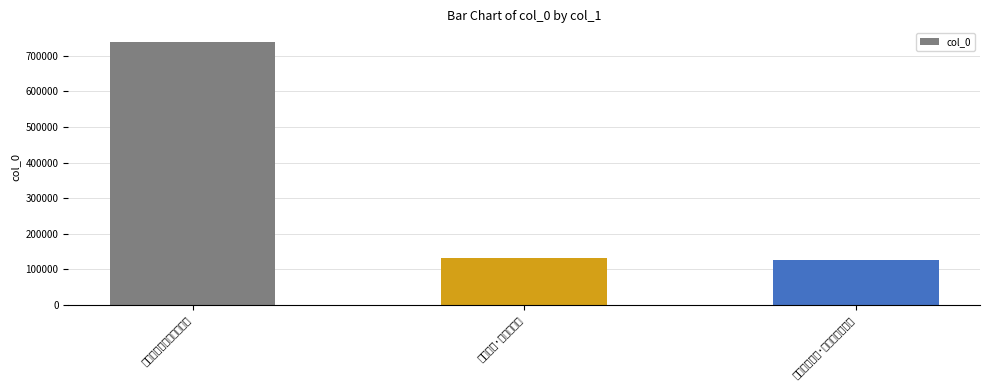

At which label is the value closest to 433459?

题澹山岩·此日纵自尔